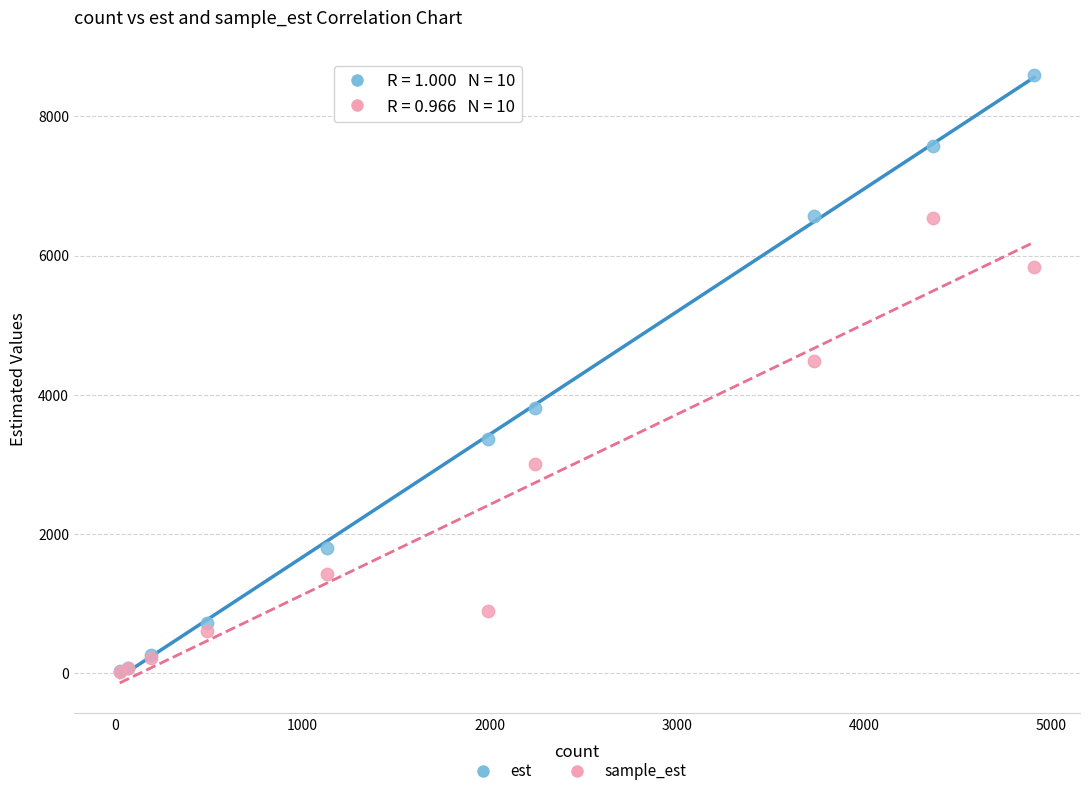

In the est series, what Y value is closest to 4310?

3809.4